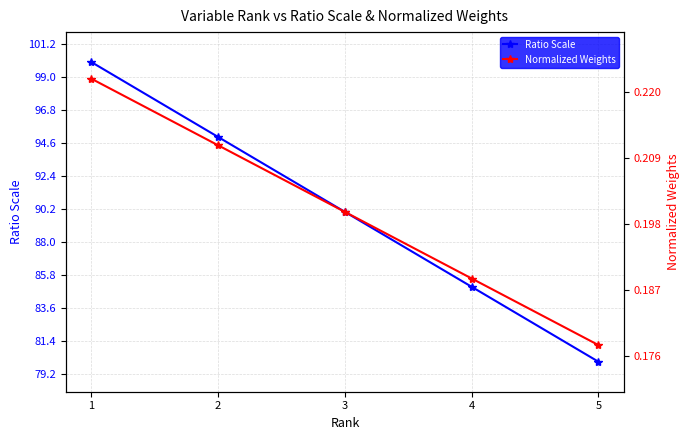

Between 2 and 3, which series saw the biggest shift?

Ratio Scale